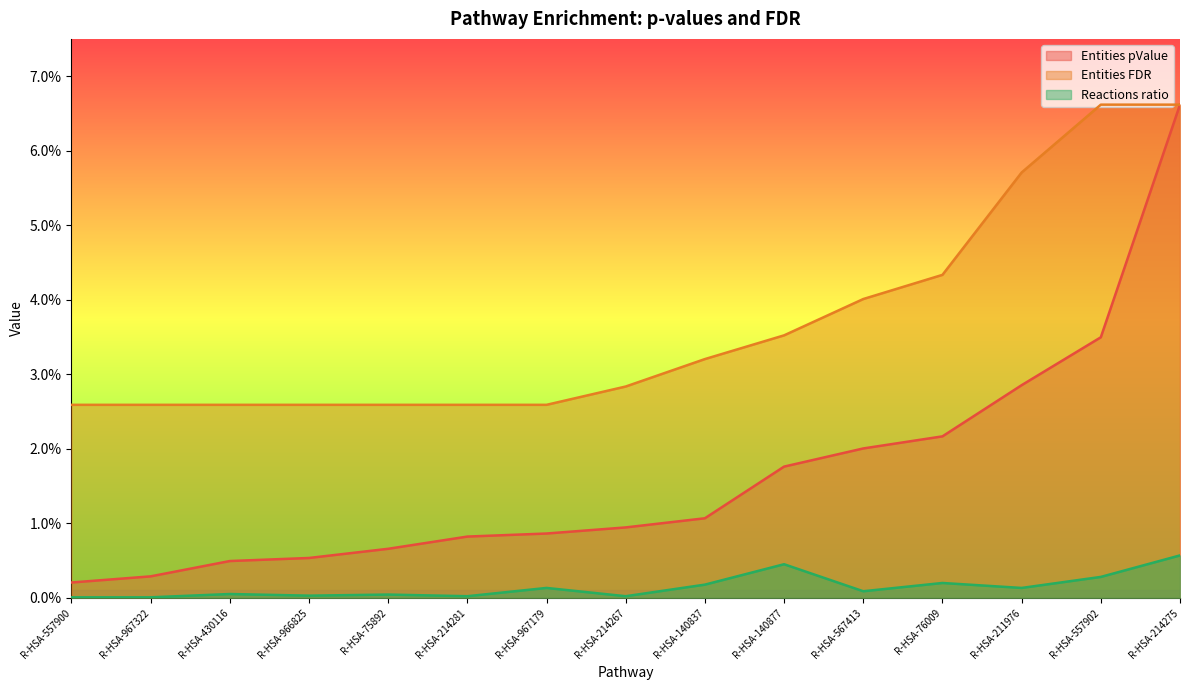

Which category has the highest value in the Entities pValue series?

R-HSA-214275